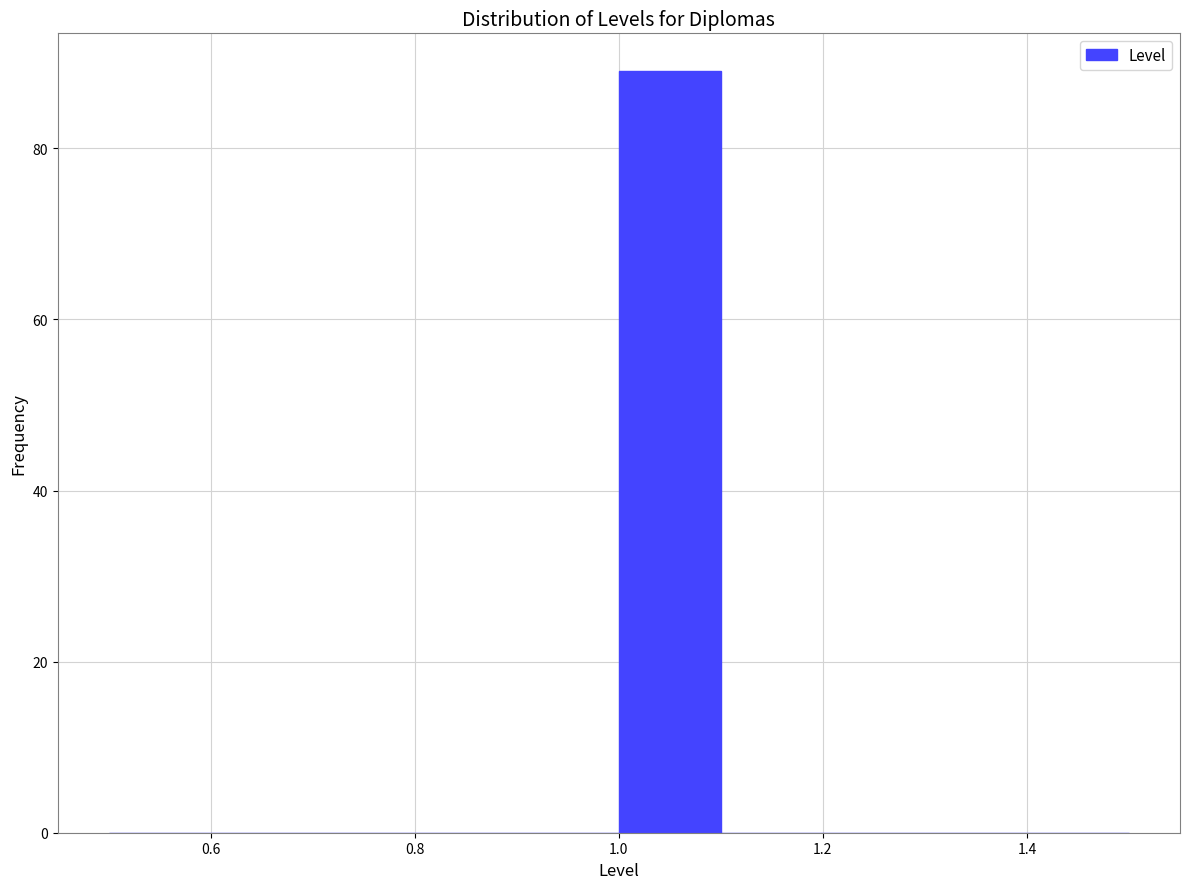

How tall is the bar that spans 1.0 to 1.1 on the x-axis? The values are not printed on the chart, so give them approximately, as read against the axis.

90